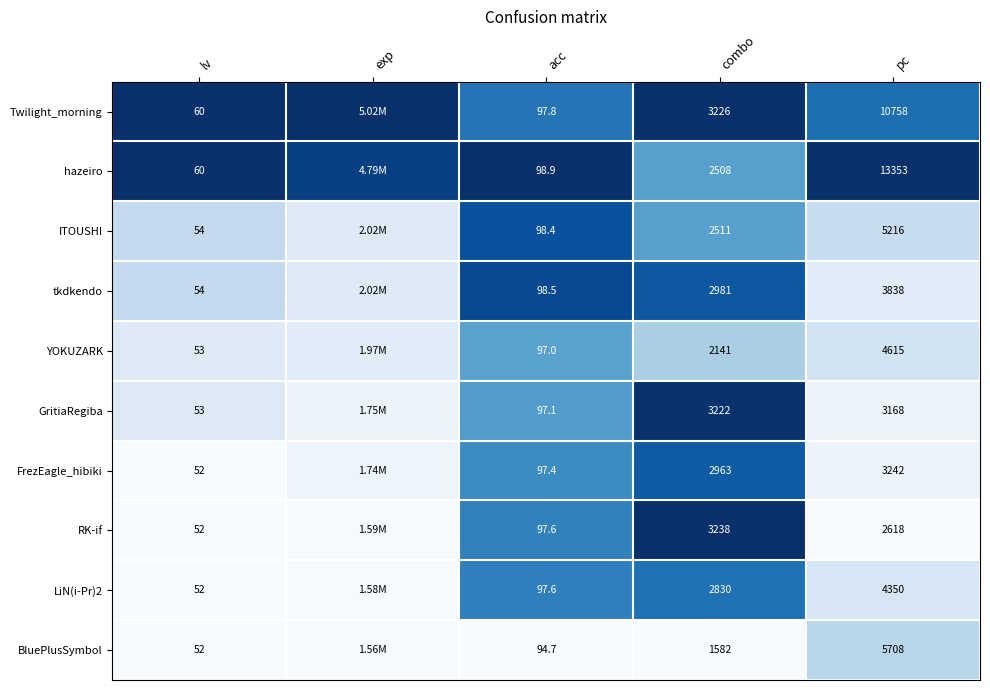

Is the value of BluePlusSymbol at pc greater than the value of FrezEagle_hibiki at lv?

Yes